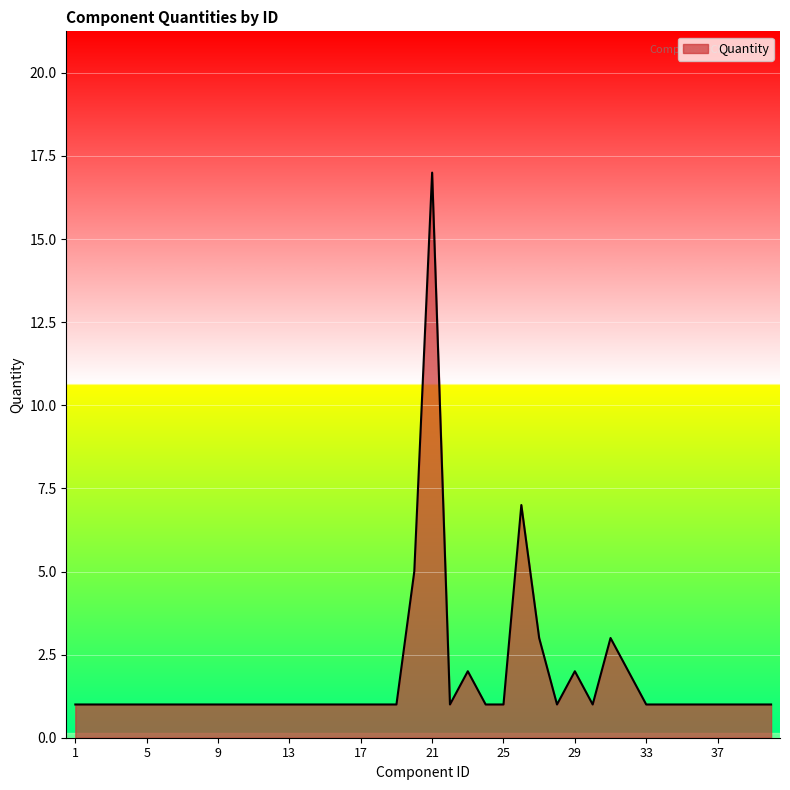

What is the difference between the maximum and minimum values?

16